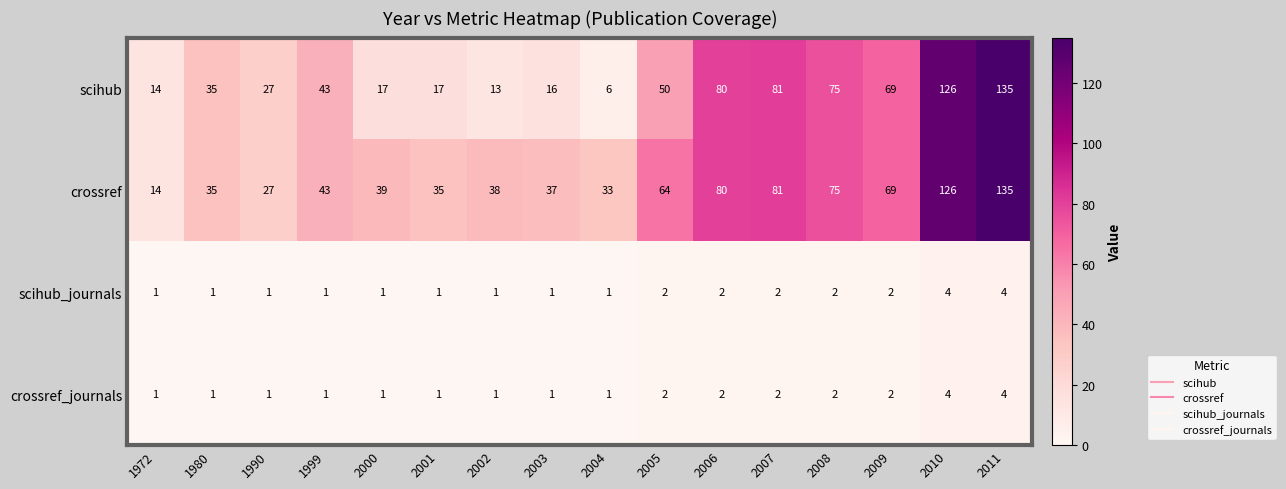

Between 1980 and 2003, which series saw the biggest shift?

scihub